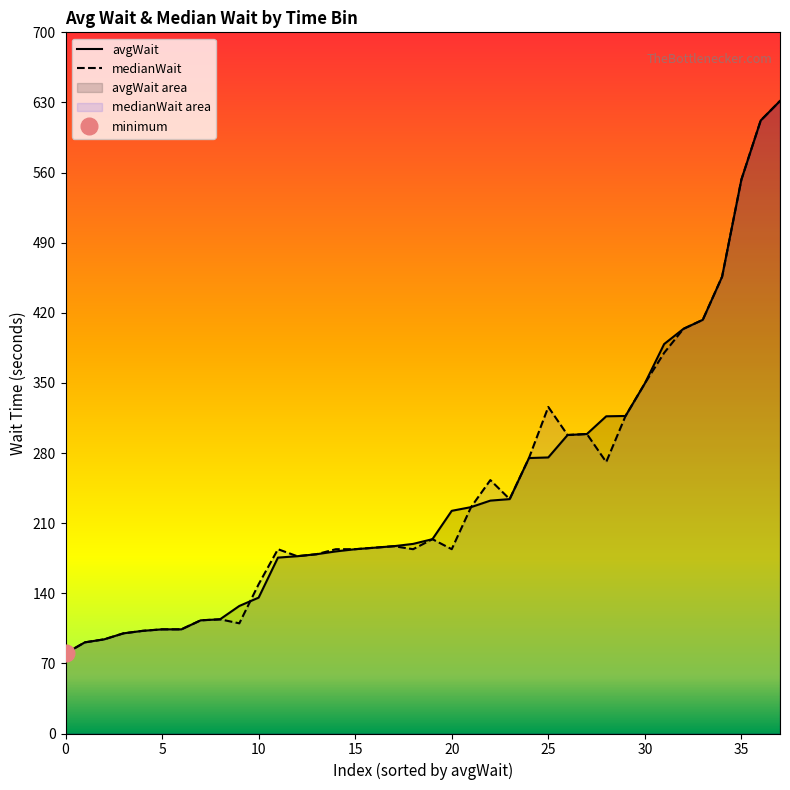

Which series has the largest total across all categories?

avgWait